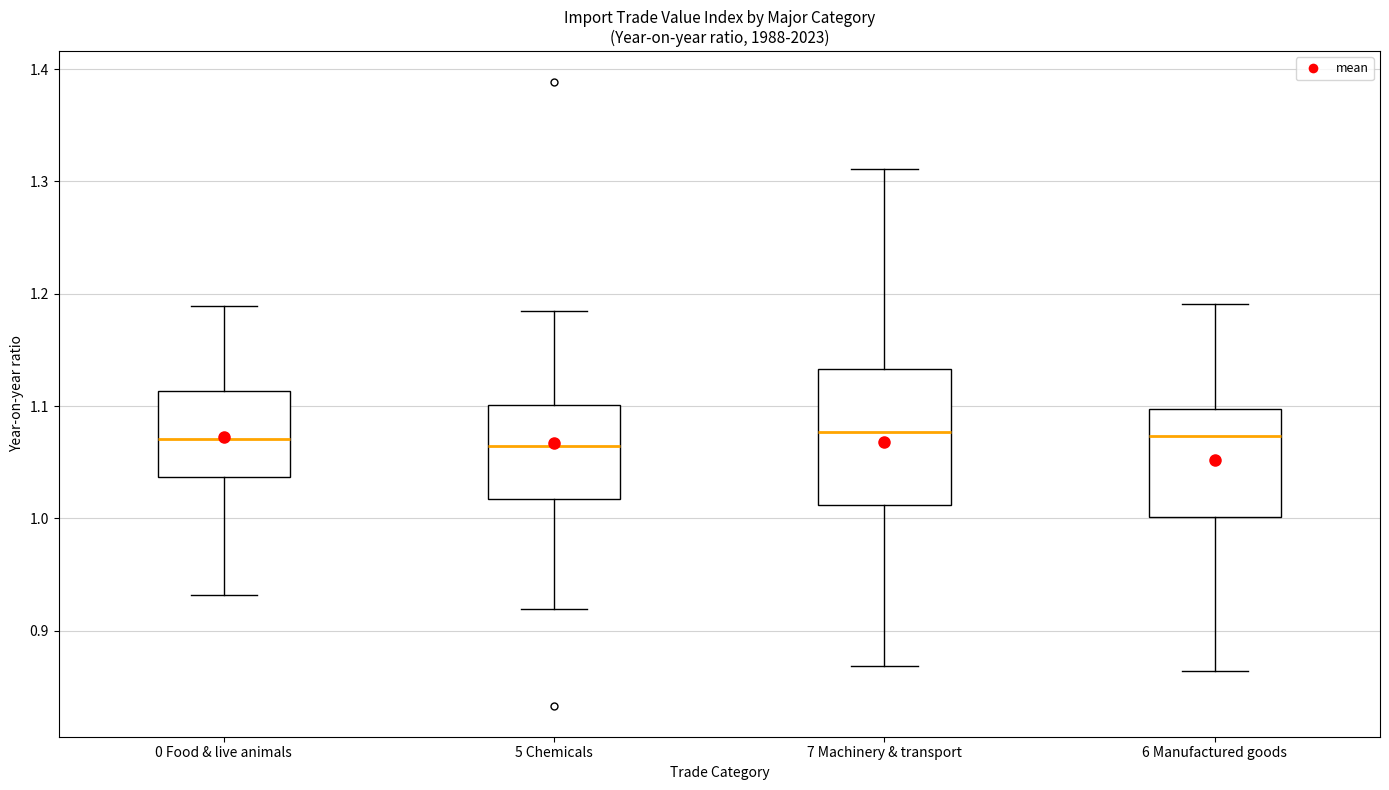

Where does the median line of the box for 7 Machinery & transport sit on the y-axis? The values are not printed on the chart, so give them approximately, as read against the axis.

1.08